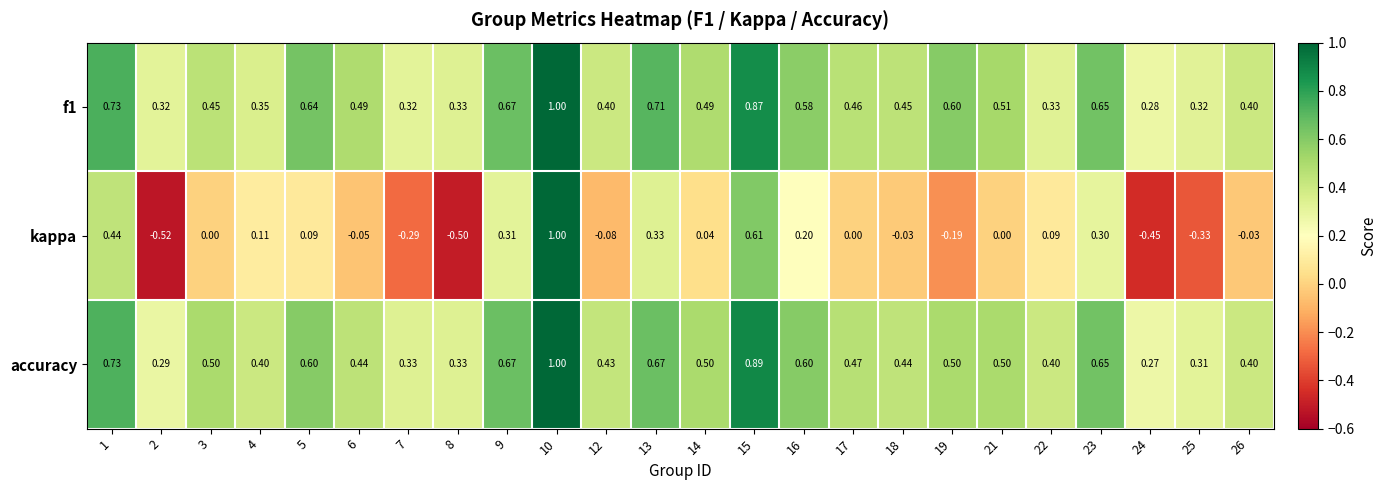

What is the minimum value shown in the chart?

-0.5